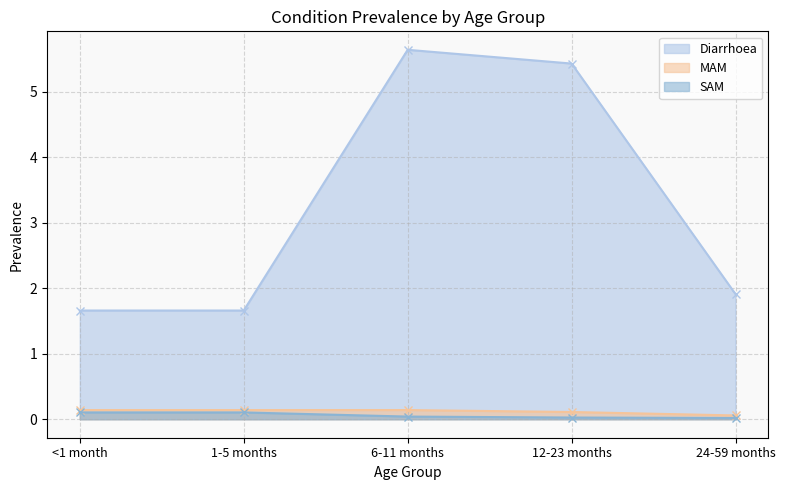

True or false: SAM and MAM intersect in this chart.

False